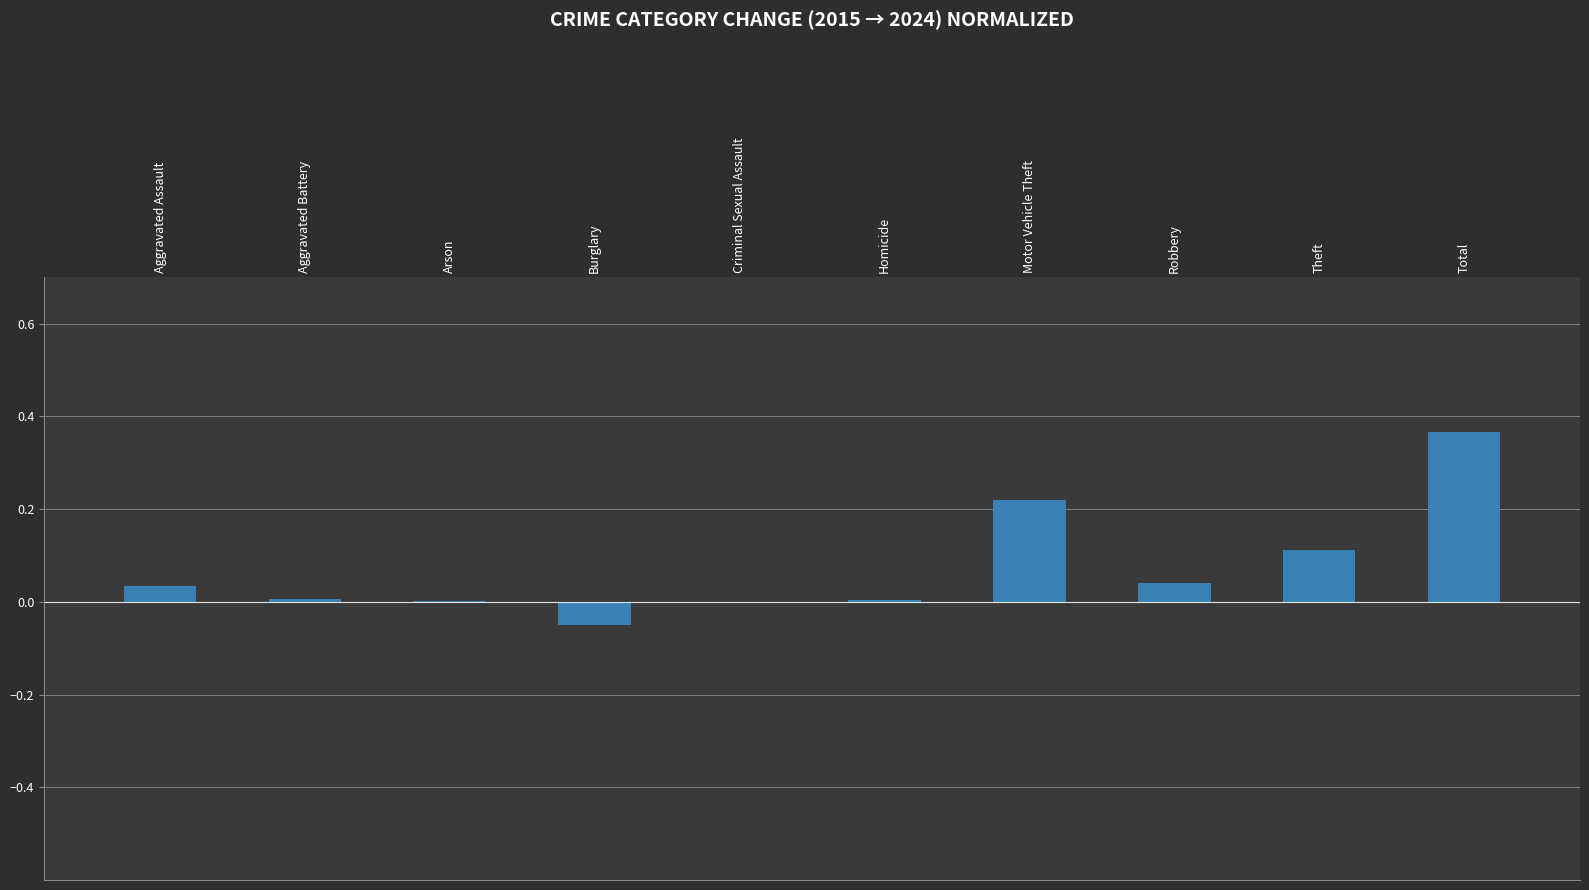

How many series are shown in this chart?

1